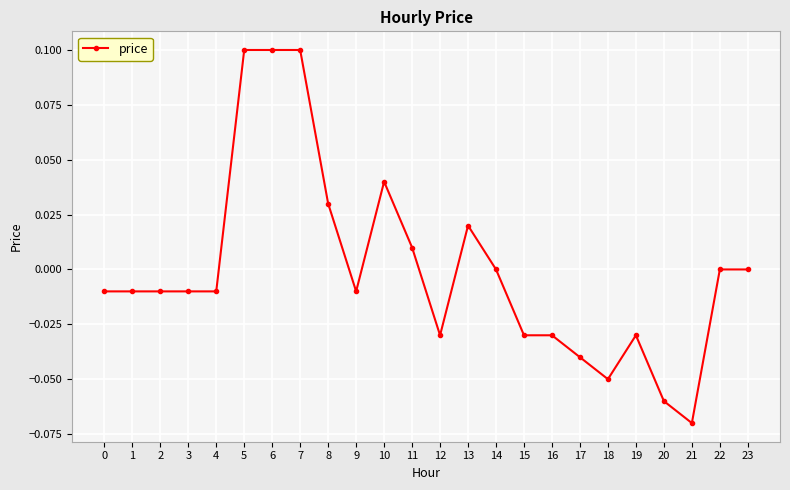

True or false: the data has more than 1 interior local peaks.

True